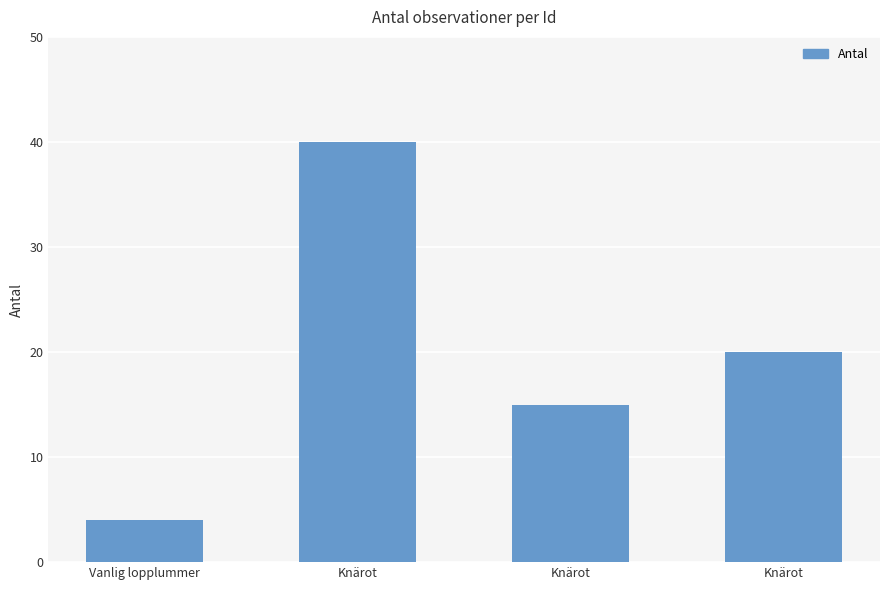

List the labels in order of value, smallest first.

Vanlig lopplummer, Knärot, Knärot, Knärot